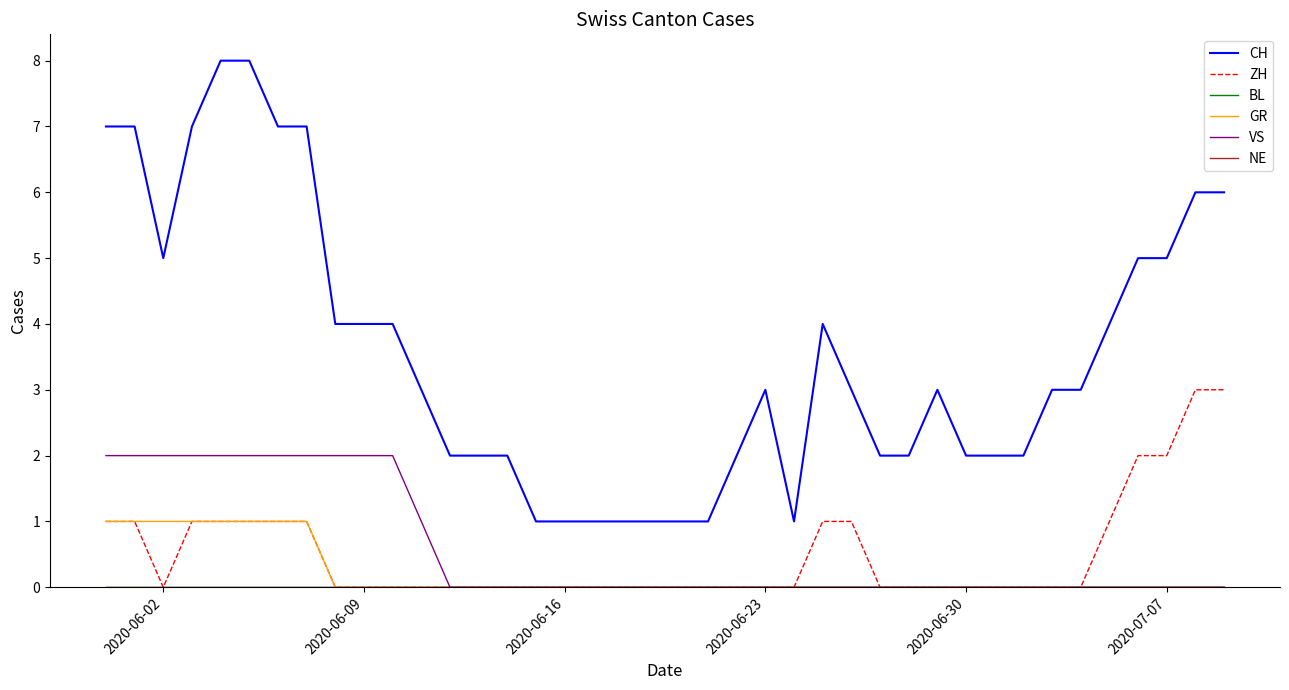

True or false: CH and GR cross at least once.

False